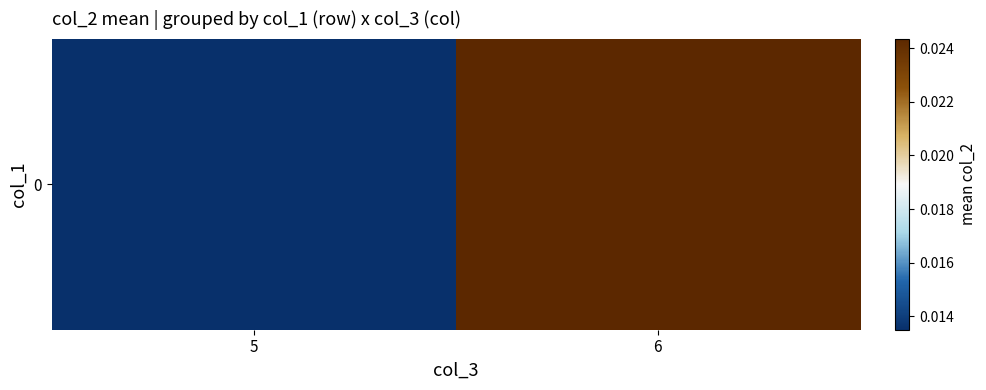

Rank the categories by value from highest to lowest.

6, 5